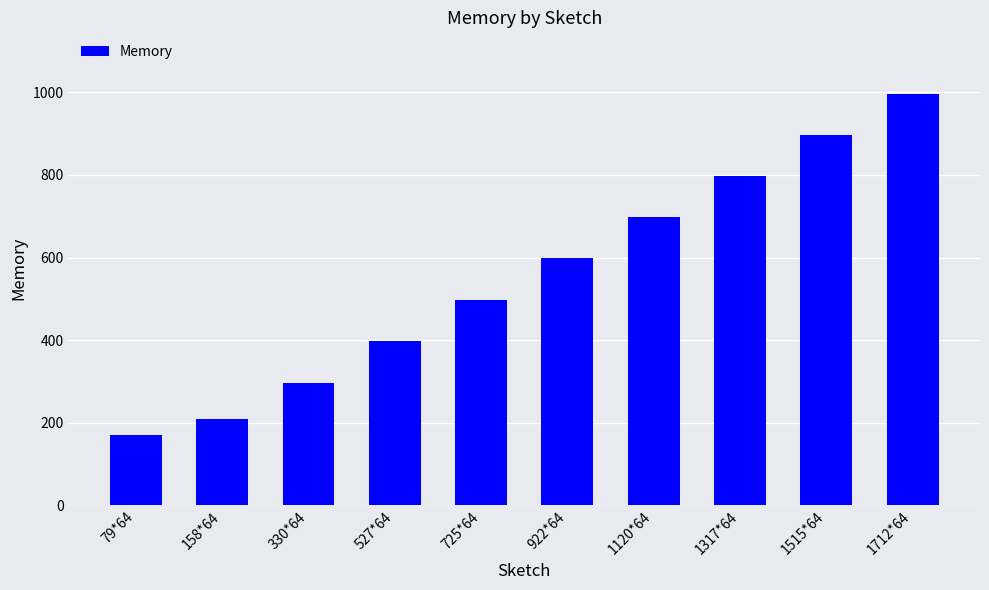

List the labels in order of value, smallest first.

79*64, 158*64, 330*64, 527*64, 725*64, 922*64, 1120*64, 1317*64, 1515*64, 1712*64